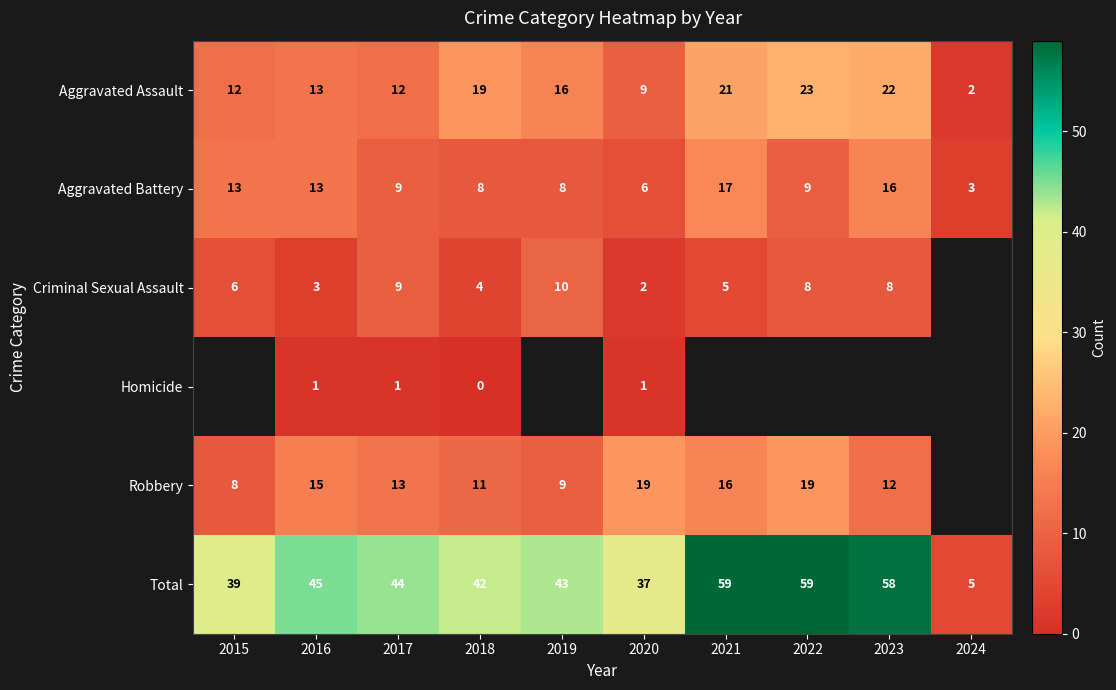

What is the difference between the highest and lowest values at 2020?

36